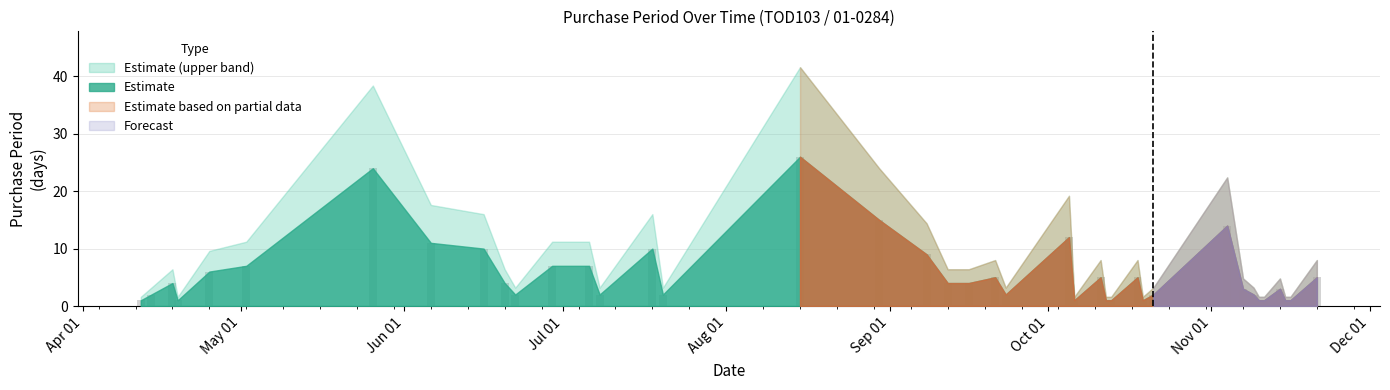

What is the smallest value displayed?

1